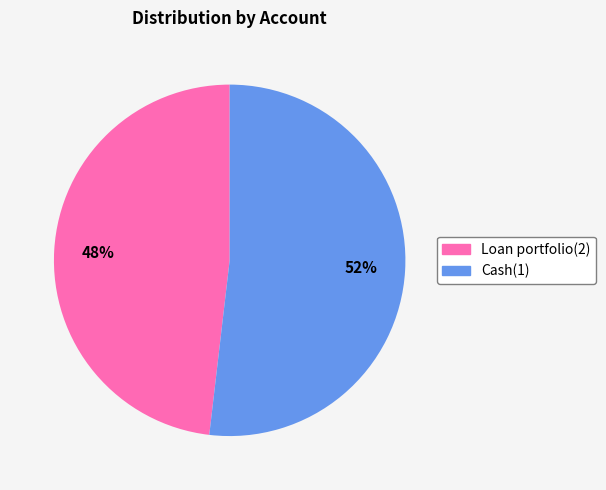

To the nearest percent, what is the difference between the largest and smallest slice percentages?

4%